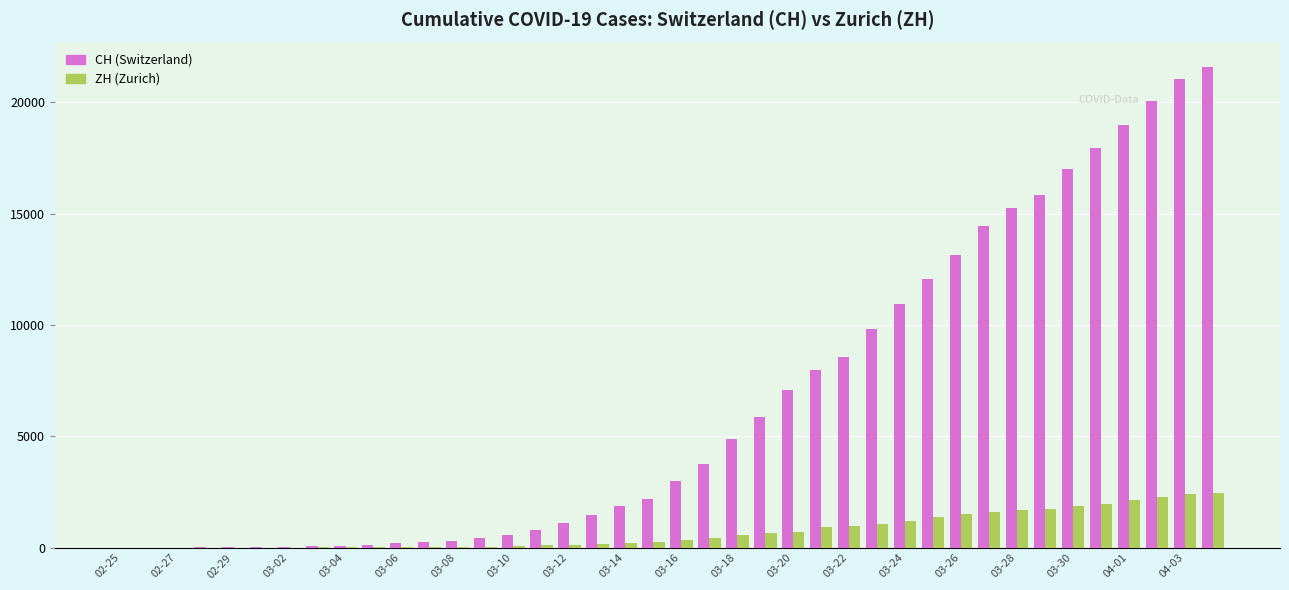

Which series has the largest total across all categories?

CH (Switzerland)